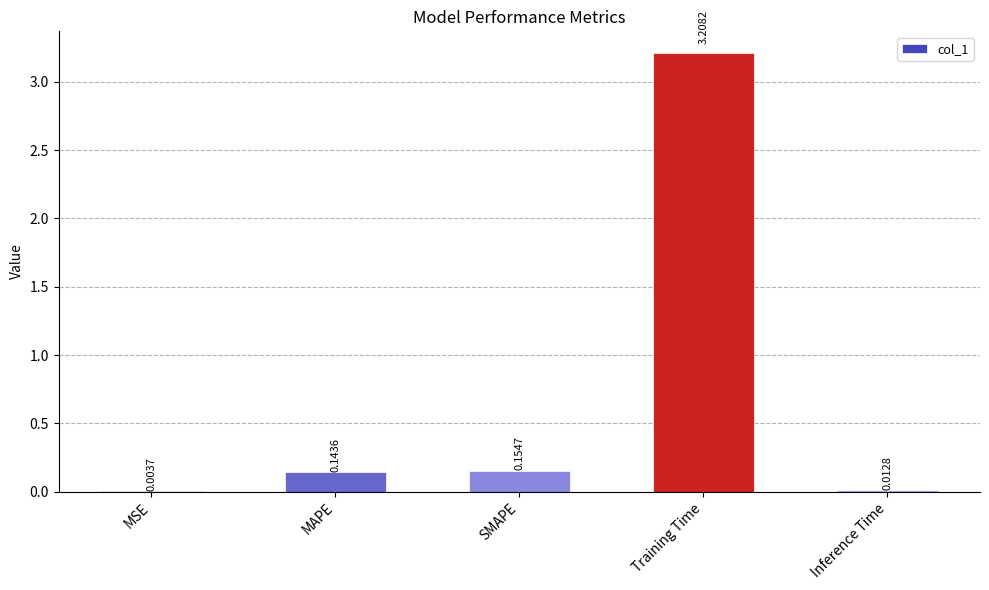

Which has a higher value, Inference Time or SMAPE?

SMAPE